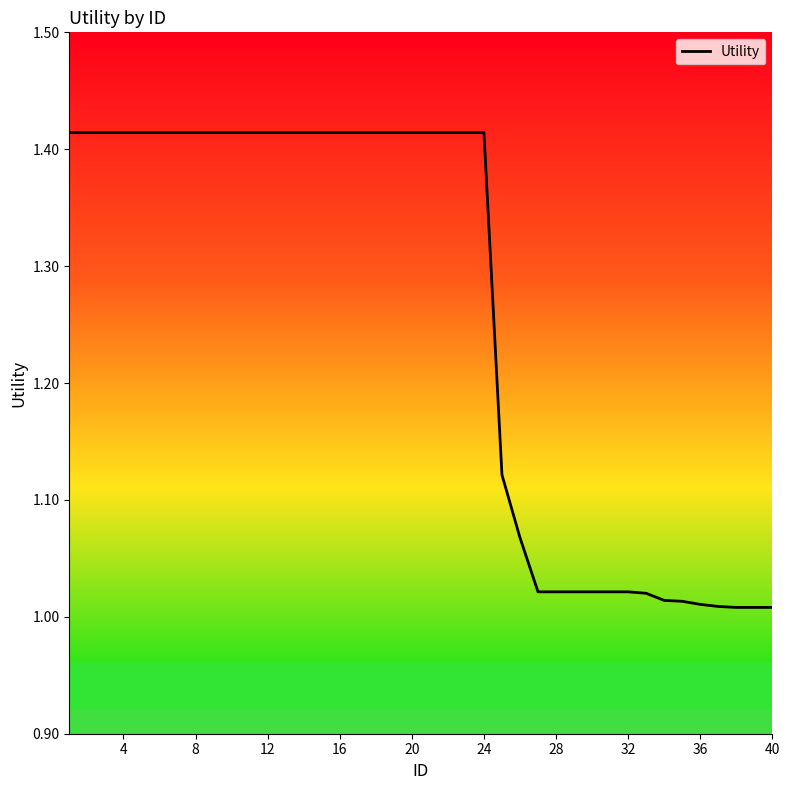

What is the minimum value shown in the chart?

1.0